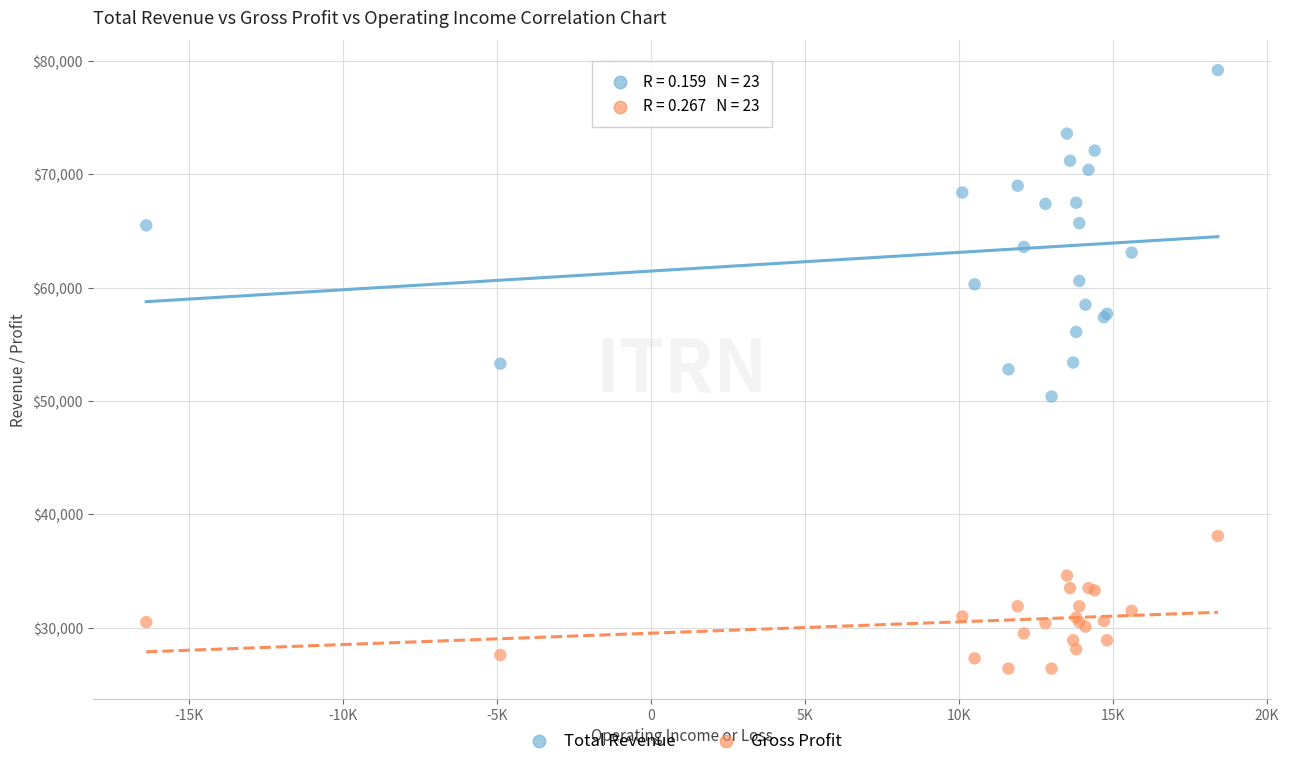

What are all the series names shown in the legend?

Total Revenue, Gross Profit